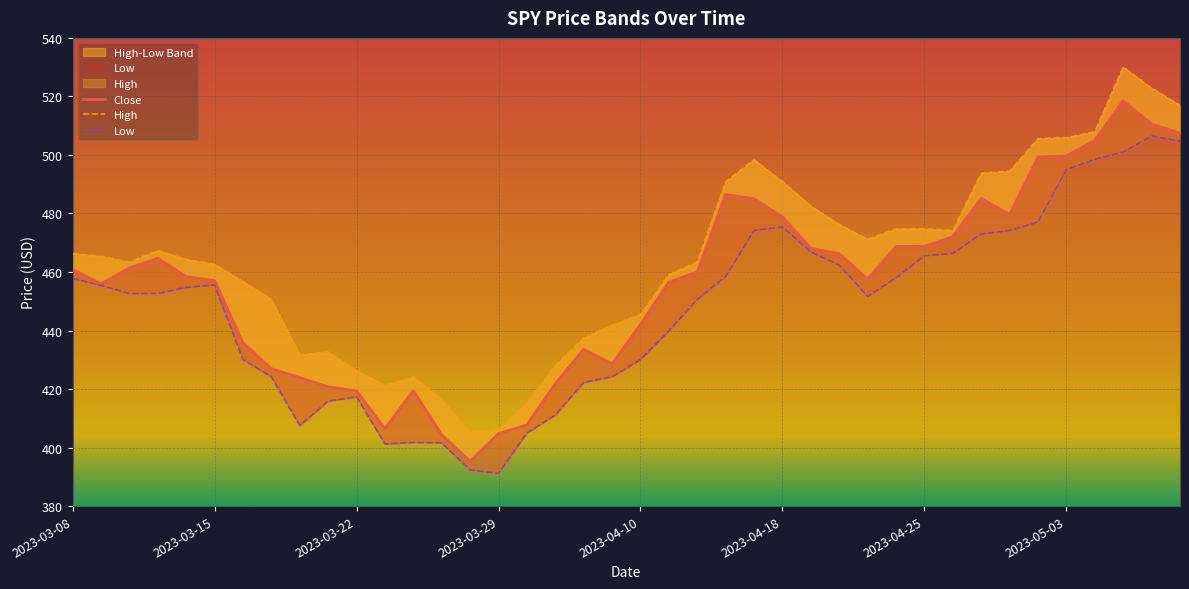

What position from the left is 2023-04-11?

22